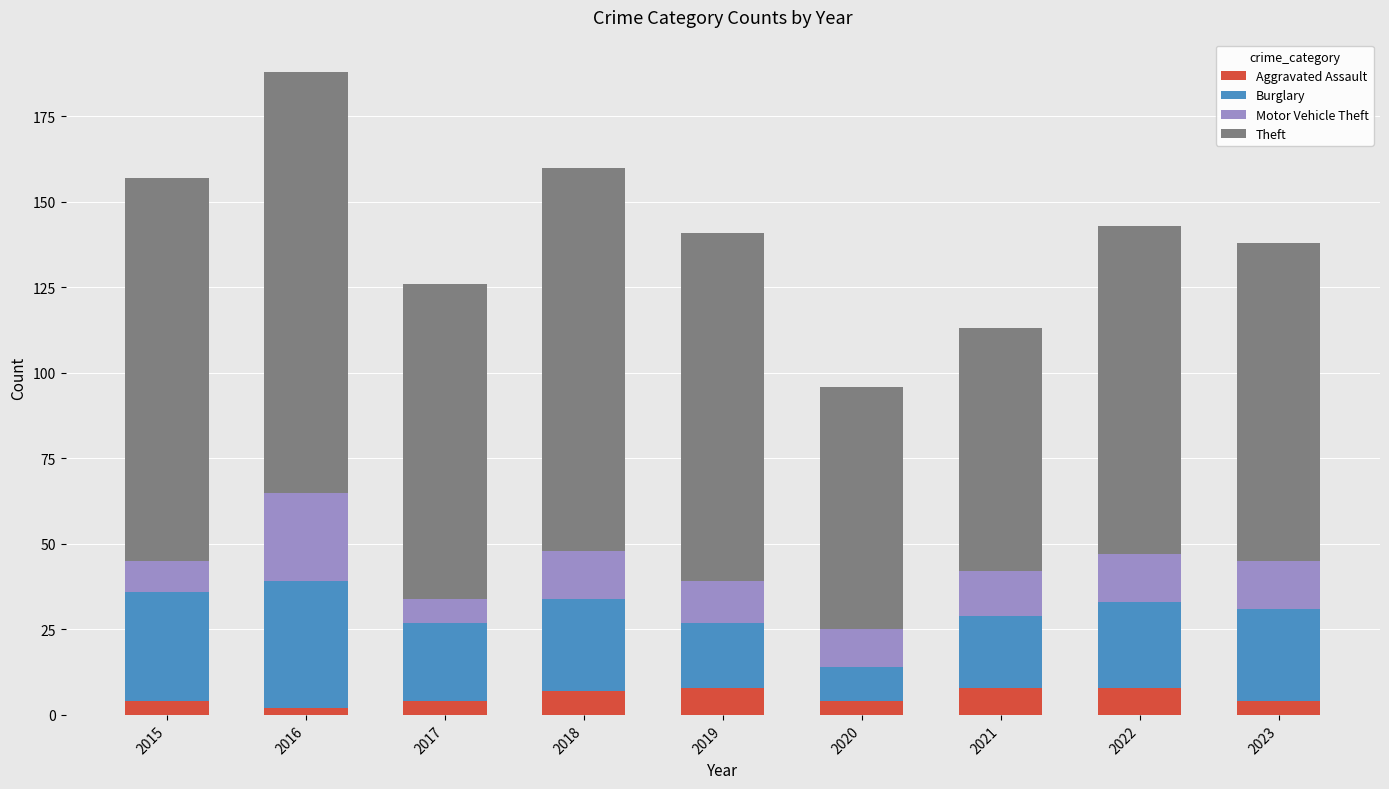

What value does the Aggravated Assault series have at 2018?

7